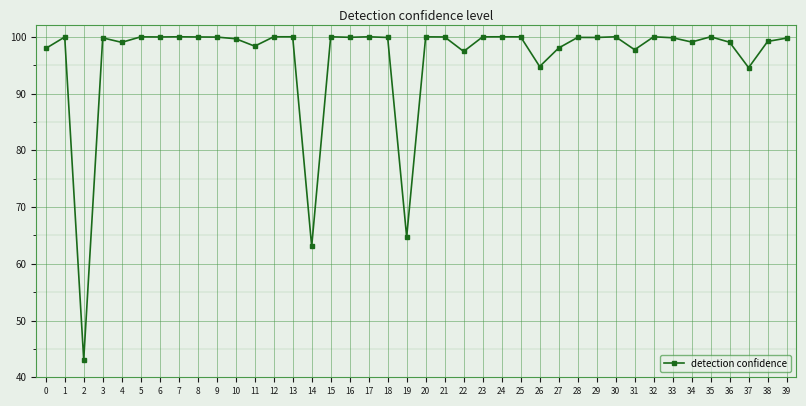

What is the average value?

96.1